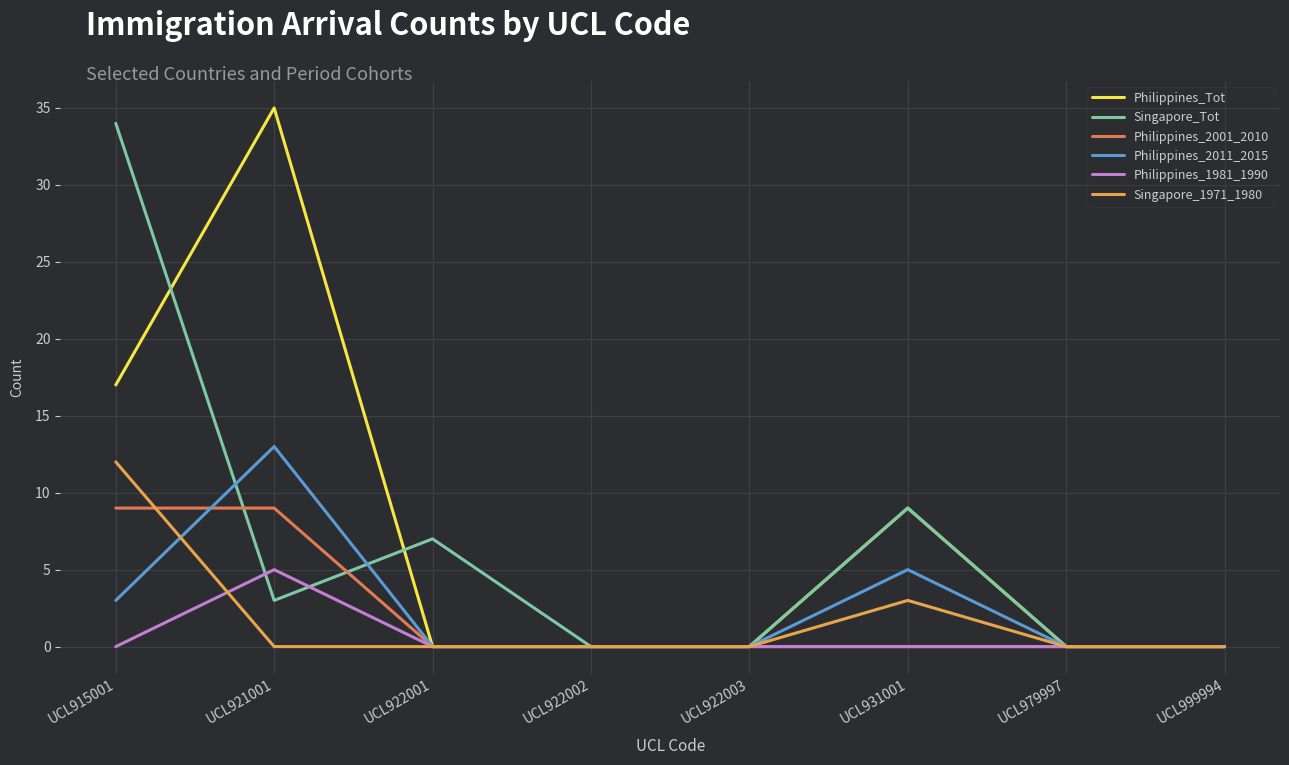

What is the greatest value displayed?

35